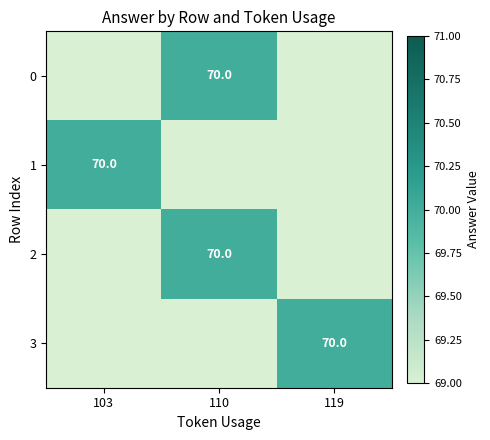

The value of row_3 at 110 is -22. True or false?

False